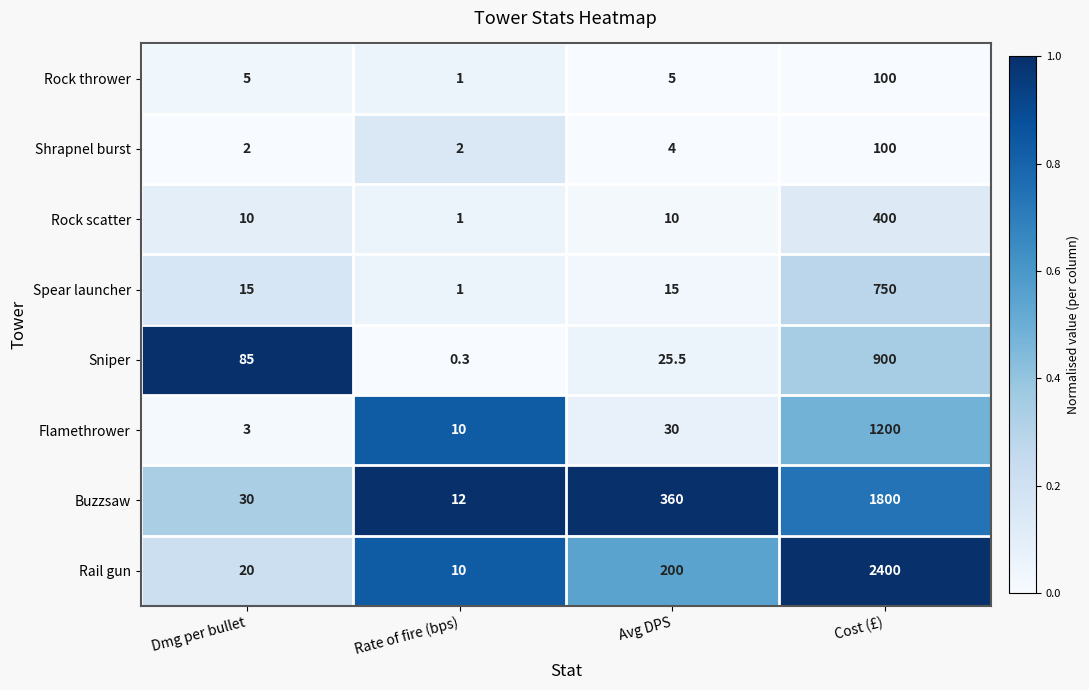

Which series has the largest range (max minus min)?

Rail gun